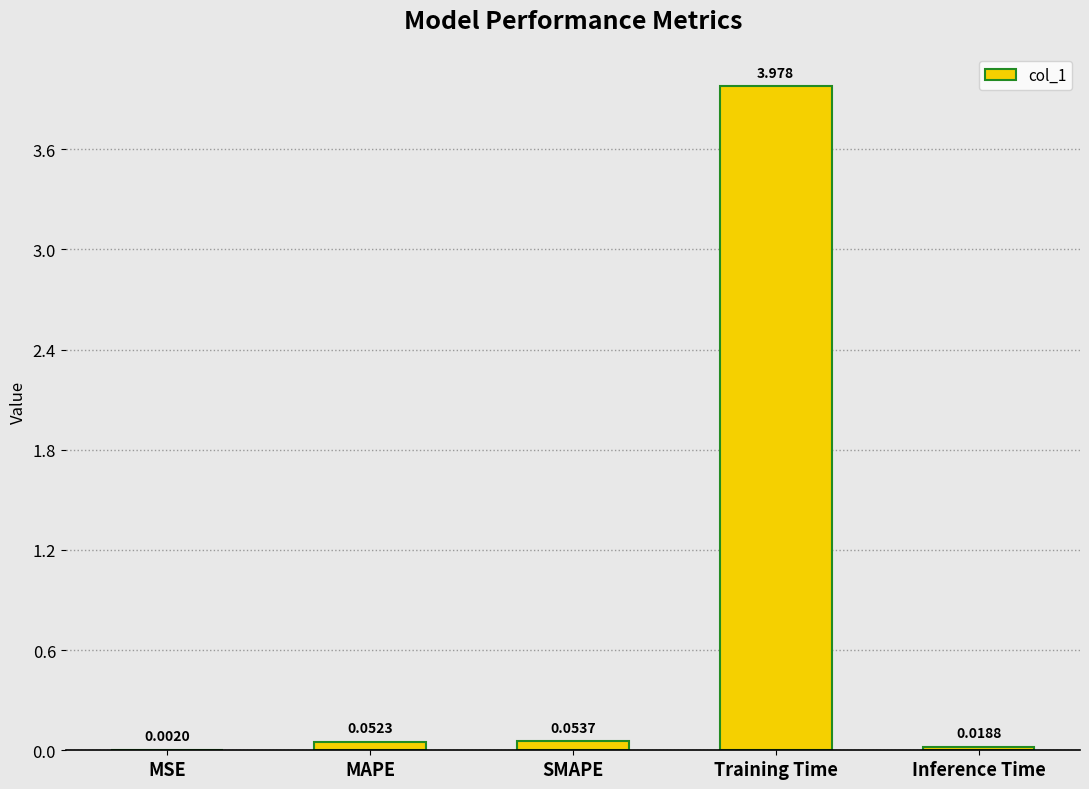

Are the bars horizontal?

No